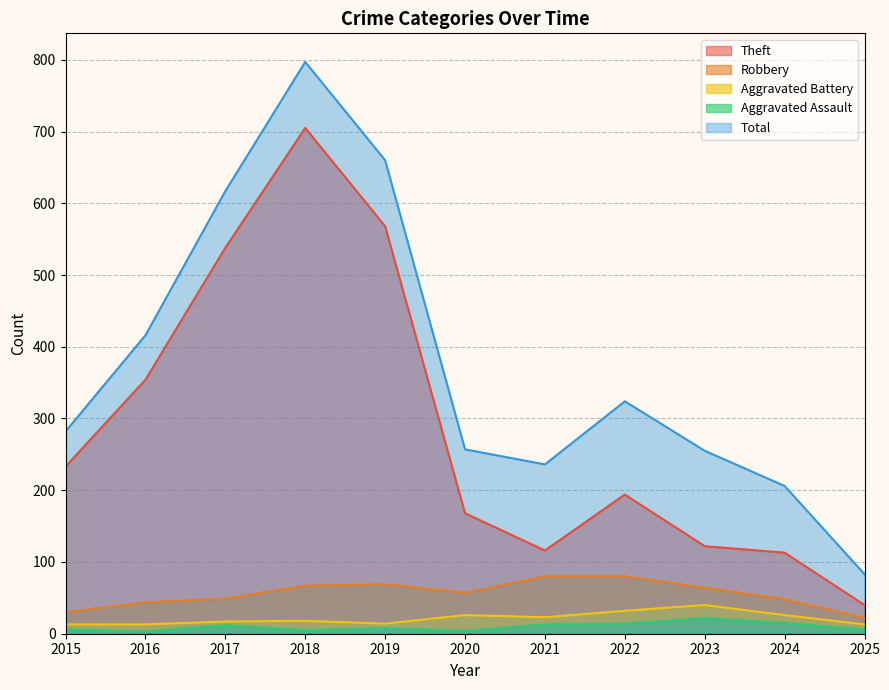

Which label corresponds to the largest value in the chart?

2018